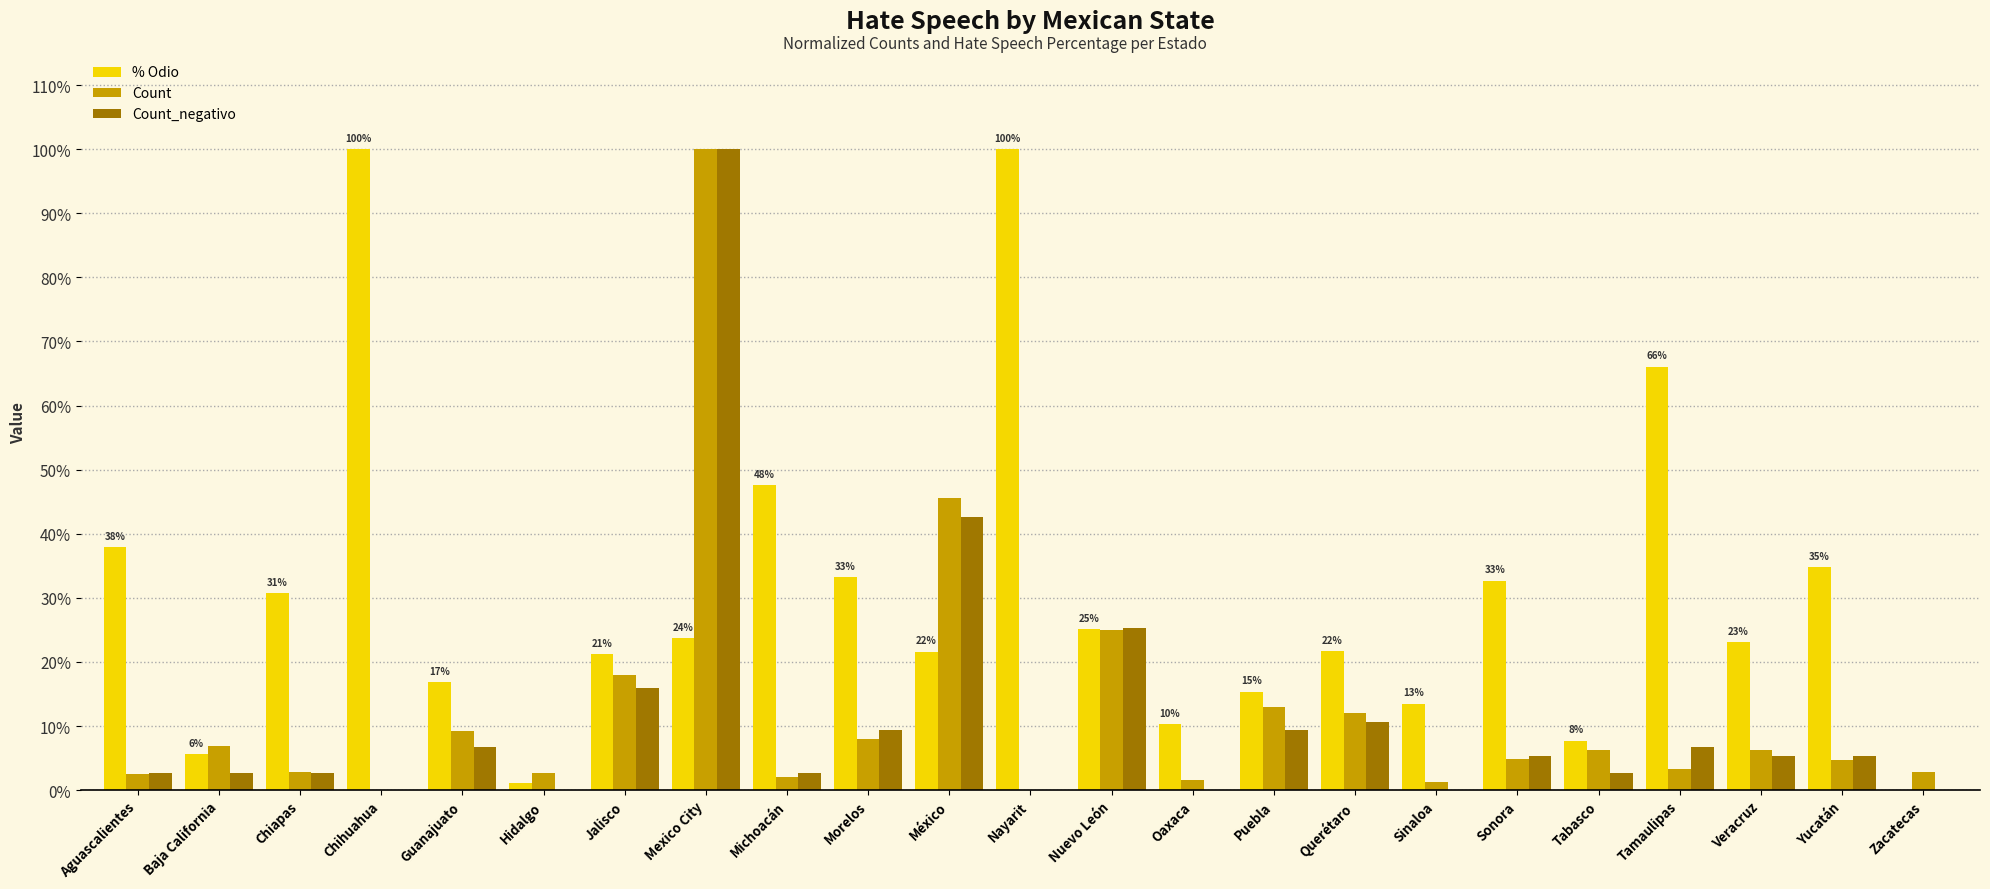

What is the highest value of the Count_negativo series?

1.0